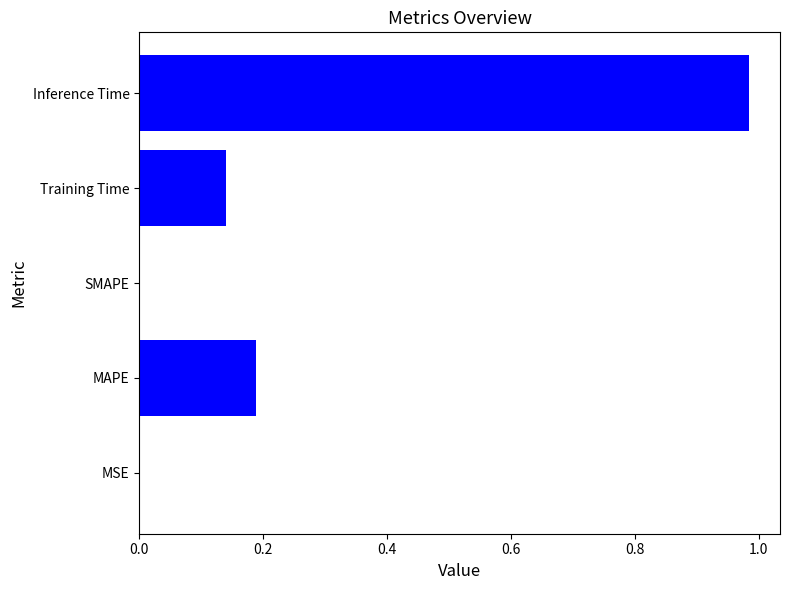

The chart shows a value of -0.5 at SMAPE. True or false?

False